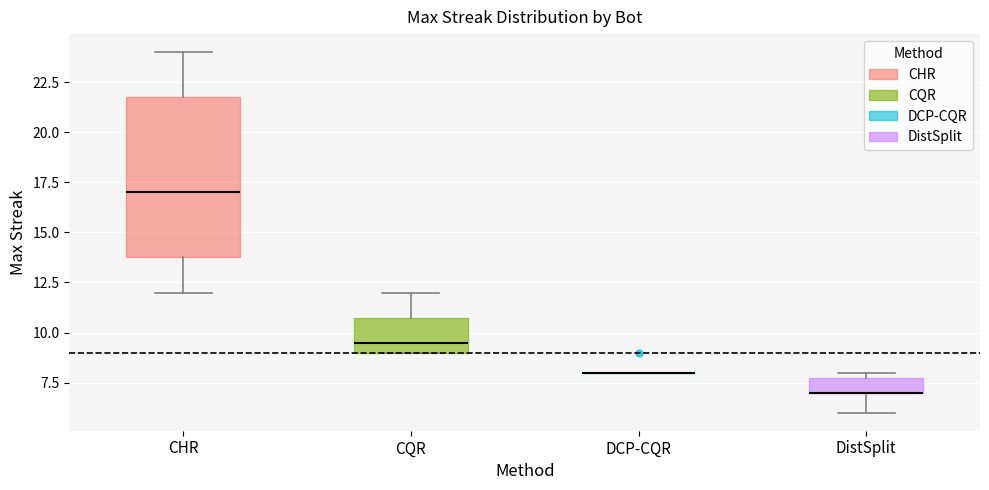

Reading left to right, transcribe this box plot: for each box, give where its median line is, the range the box spans, and where its two whiskers end, as read against the y-axis. The values are not printed on the chart, so give them approximately, as read against the axis.

CHR: median 17.0, box 14.0 to 22.0, whiskers 12.0 to 24.0
CQR: median 9.5, box 9.0 to 11.0, whiskers 9.0 to 12.0
DCP-CQR: box collapsed to a line at 8.0, whiskers 8.0 to 8.0
DistSplit: median 7.0 (drawn on the box's lower edge), box 7.0 to 8.0, whiskers 6.0 to 8.0 (just above the box's upper edge)